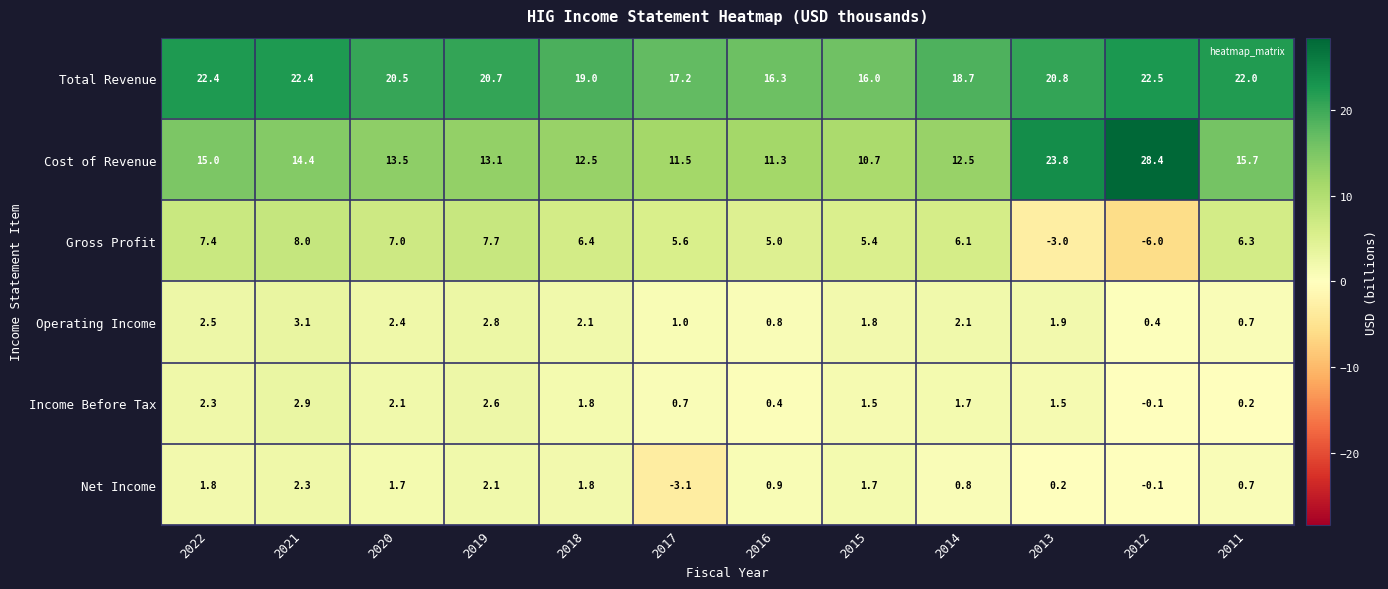

What is the minimum value shown in the chart?

-6.0